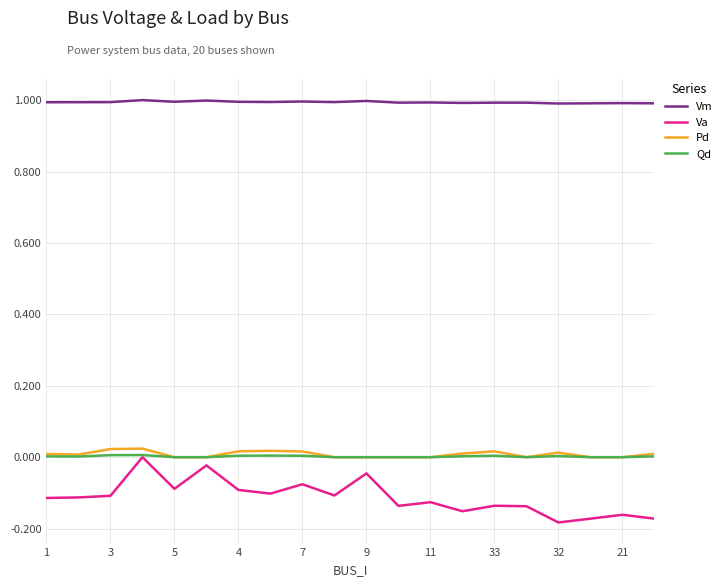

True or false: Vm and Pd intersect in this chart.

False